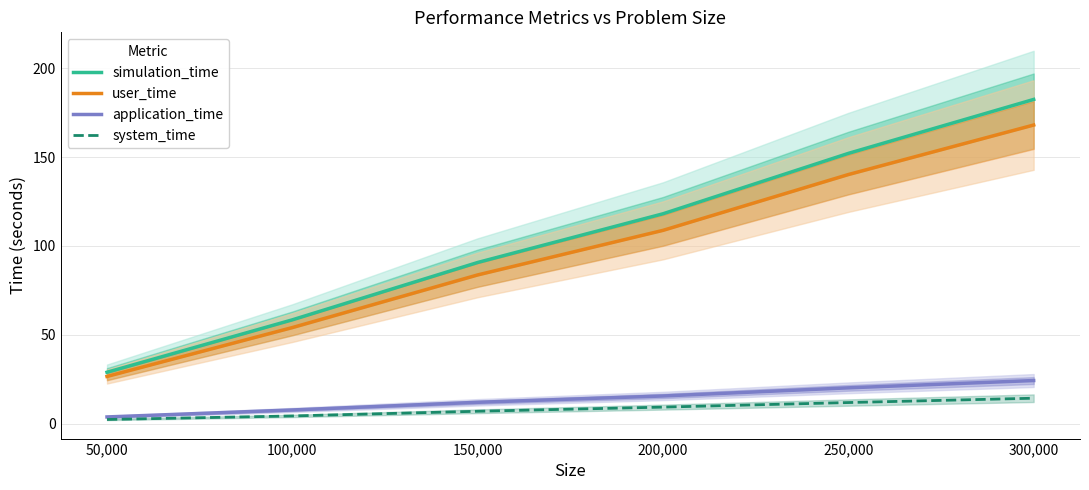

Which label corresponds to the largest value in the chart?

300,000